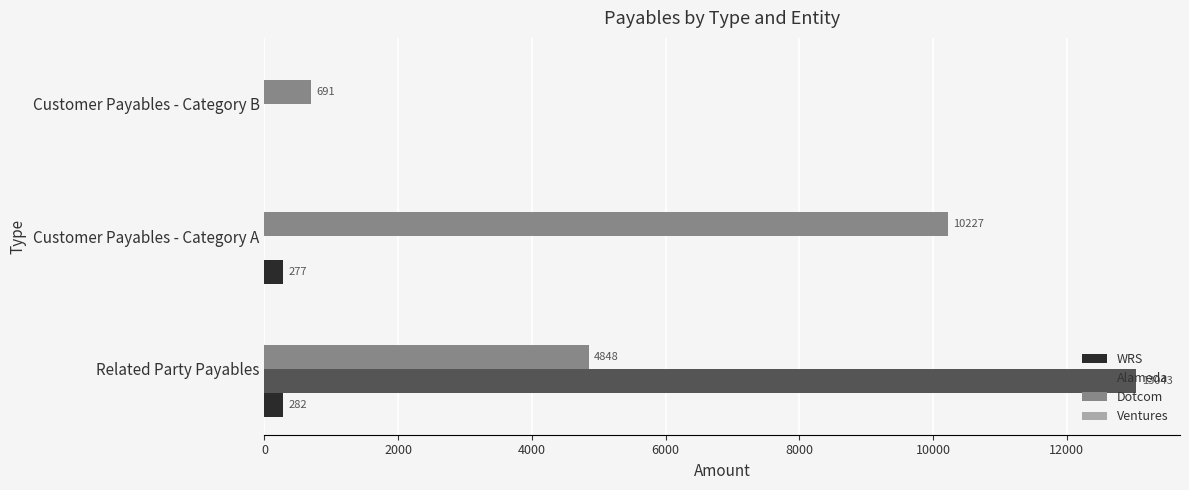

Count the number of categories in the chart.

3